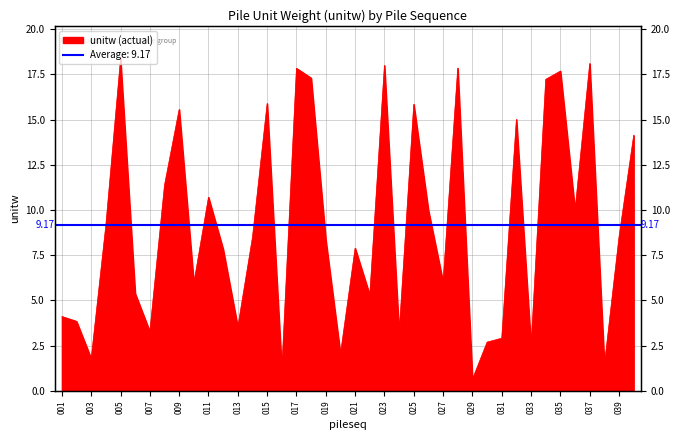

What is the difference between the values at 035 and 005?

0.7